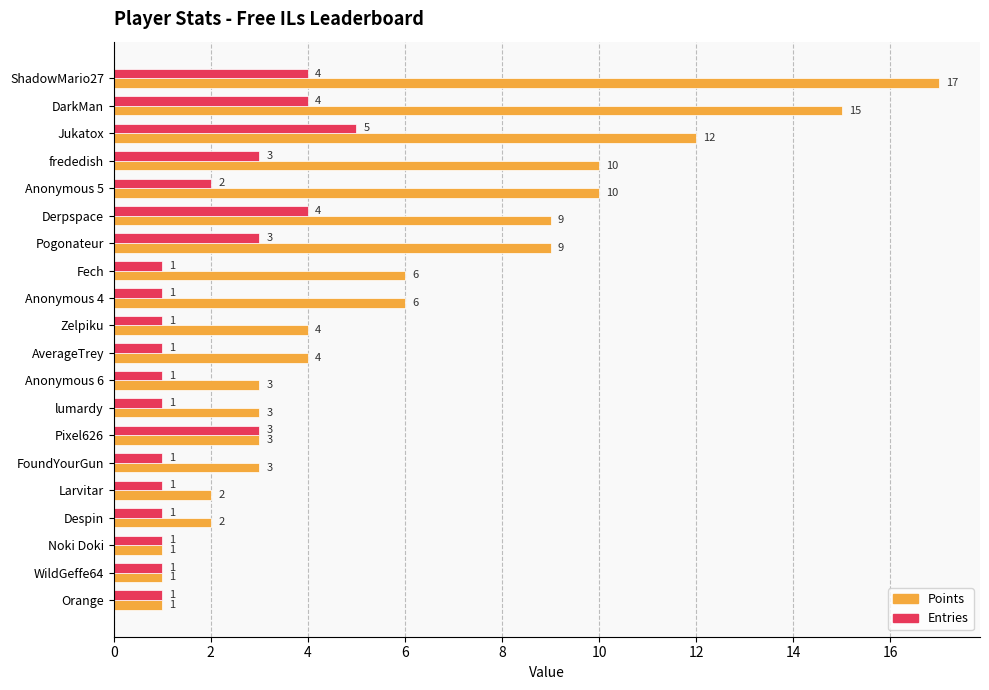

How many values in the Entries series exceed 1?

8